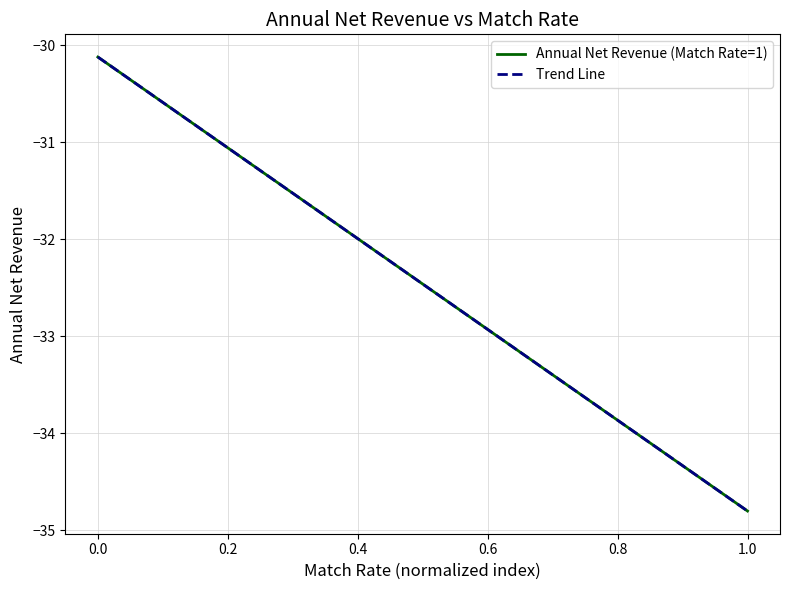

How many data points are above -32?

16